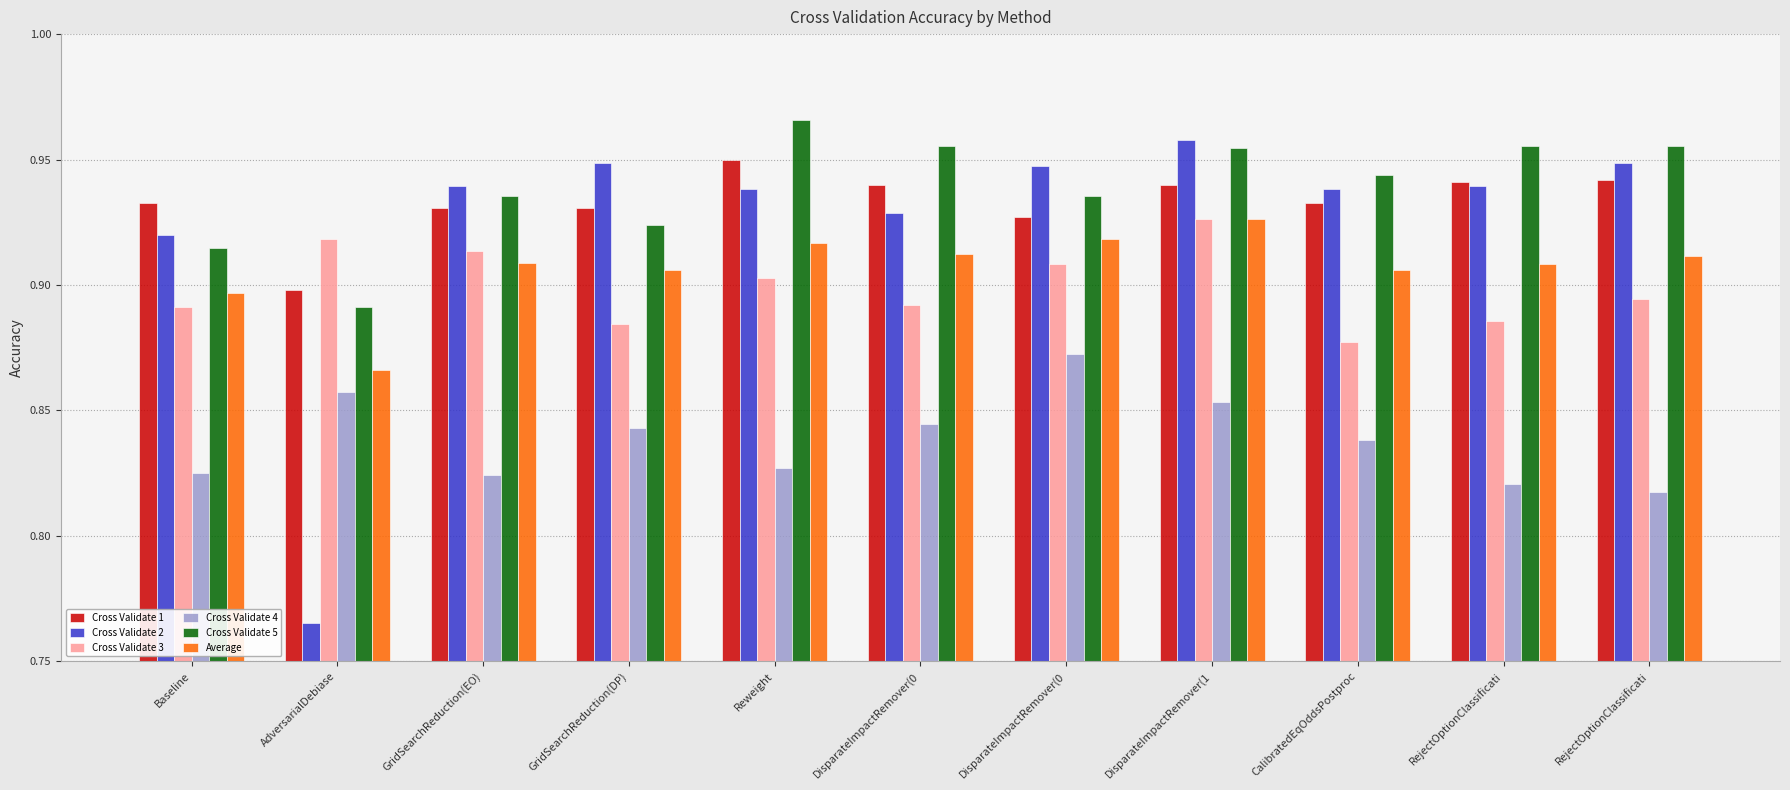

What are all the series names shown in the legend?

Cross Validate 1, Cross Validate 2, Cross Validate 3, Cross Validate 4, Cross Validate 5, Average